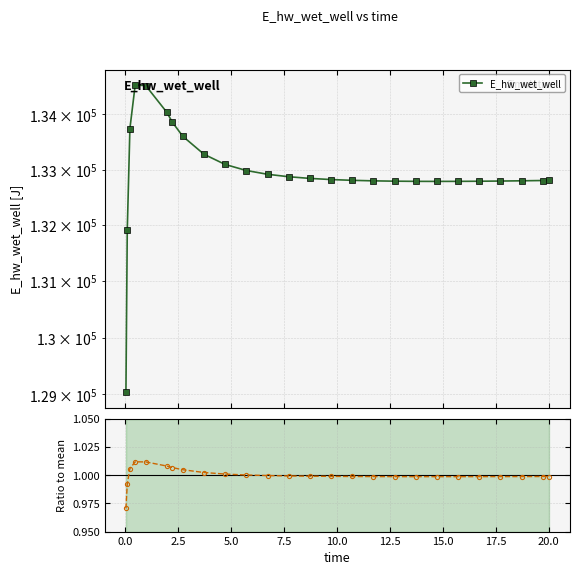

True or false: Ratio to mean and E_hw_wet_well intersect in this chart.

False